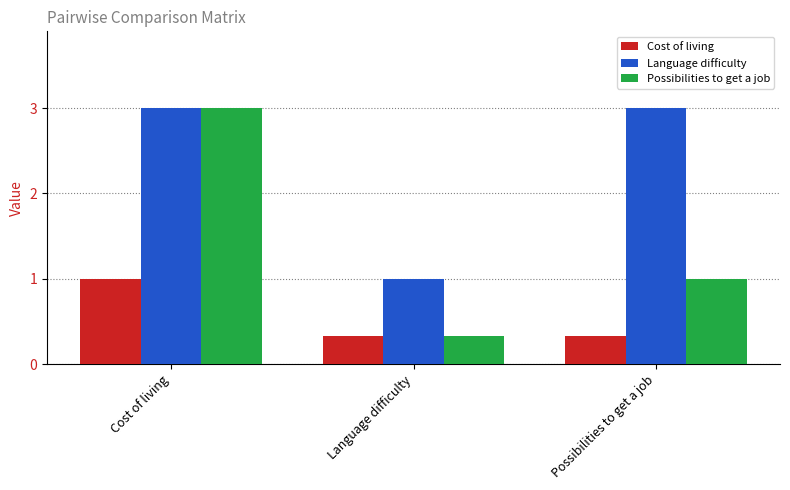

What is the smallest value displayed?

0.3